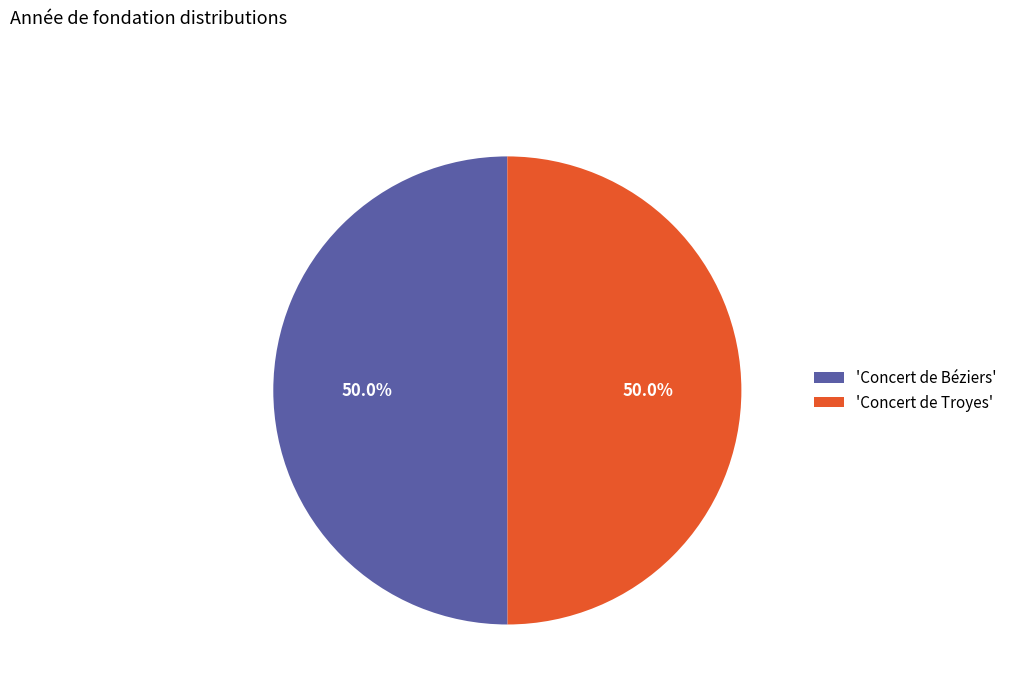

Approximately how many times larger is the value at 'Concert de Béziers' compared to 'Concert de Troyes'?

1.0